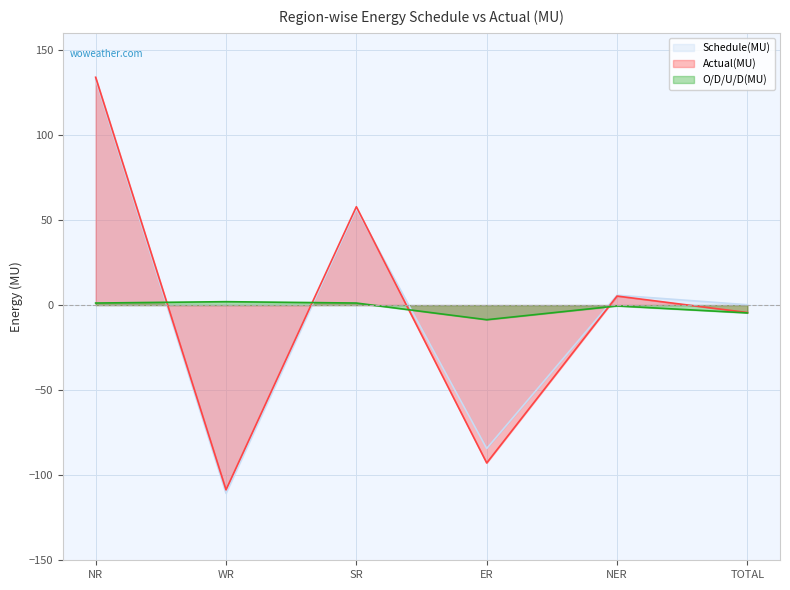

Is it true that Actual(MU) equals -4.4 at TOTAL?

True